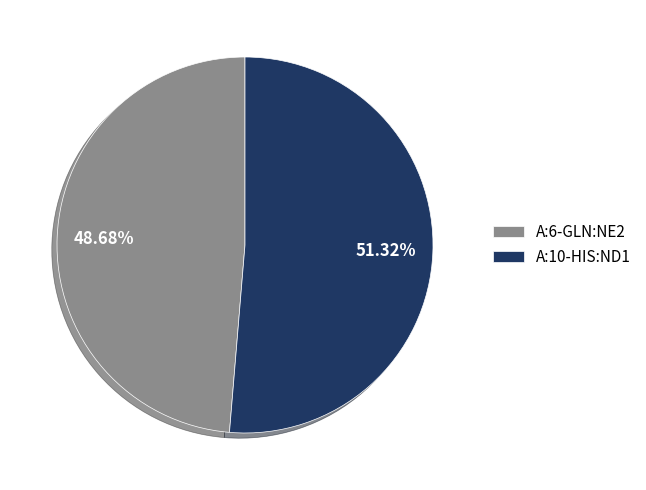

Which slice is the largest?

A:10-HIS:ND1